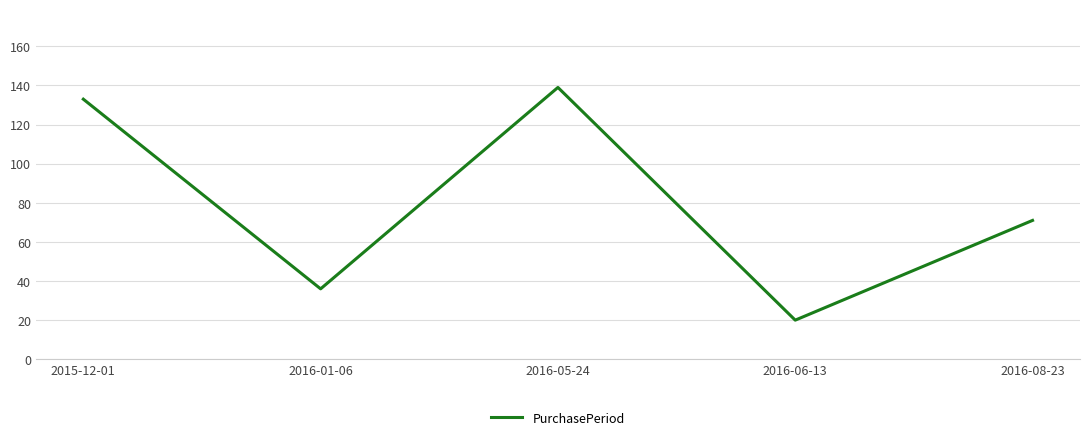

True or false: the data has more than 0 interior local peaks.

True